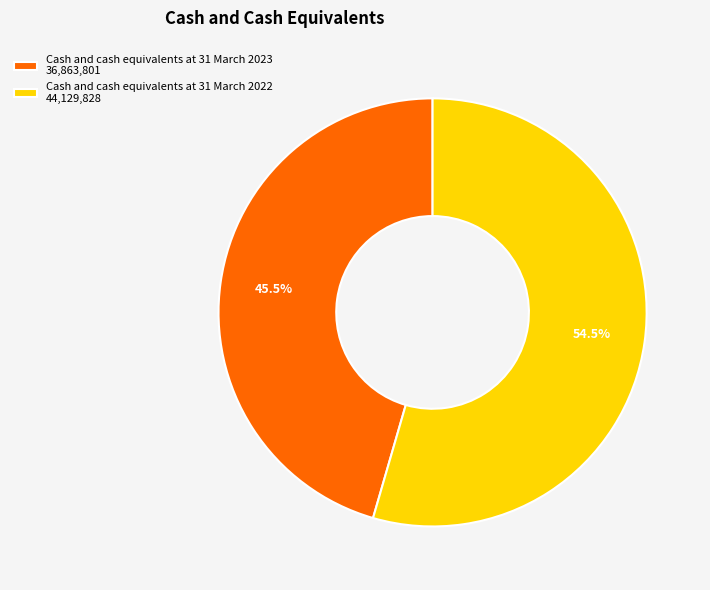

Rank the categories by value from lowest to highest.

Cash and cash equivalents at 31 March 2023, Cash and cash equivalents at 31 March 2022